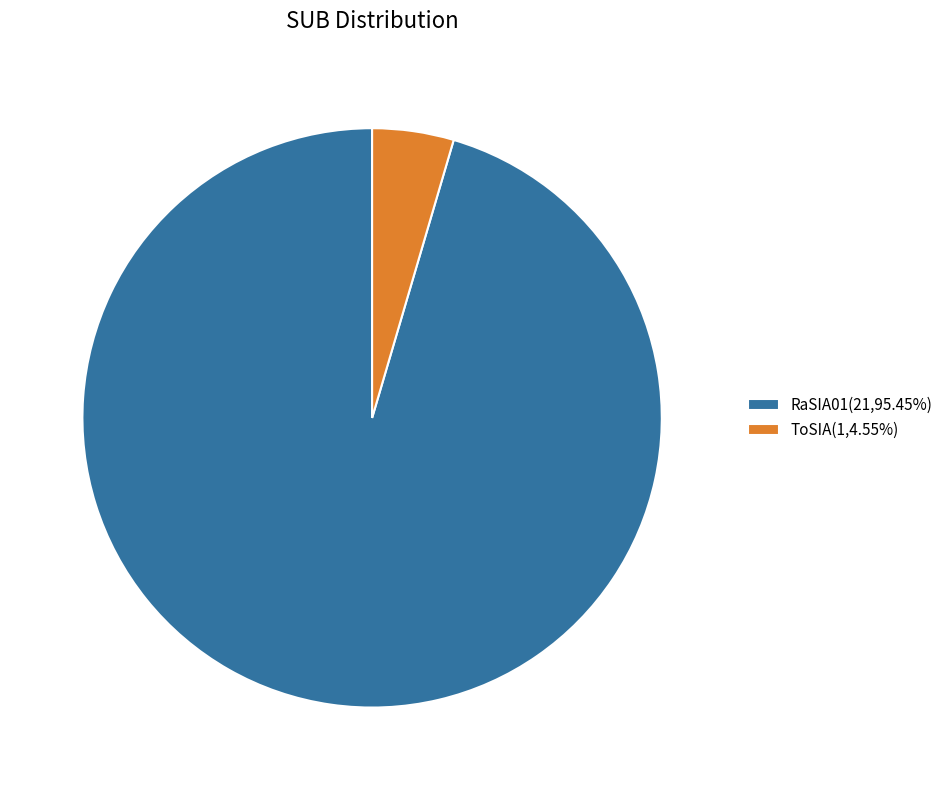

Is there a majority slice in this chart?

Yes